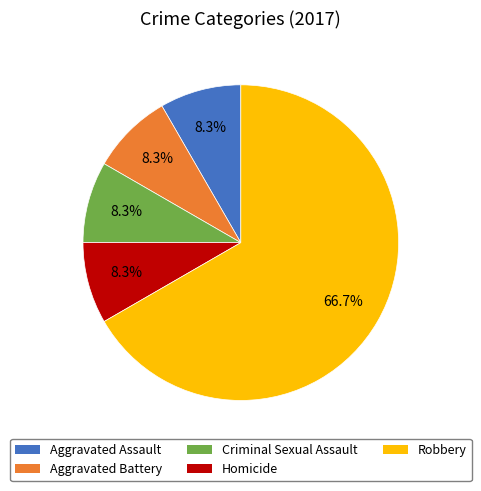

The Robbery slice represents 67% of the pie. True or false?

True